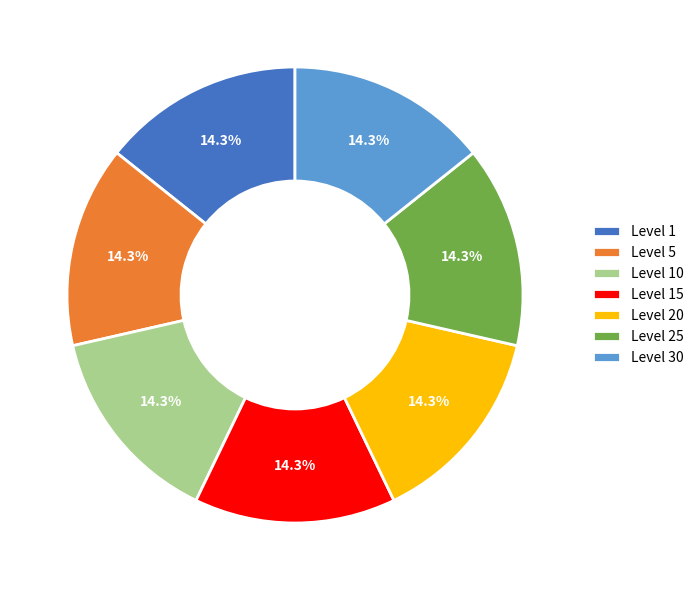

Does any single category account for the majority?

No